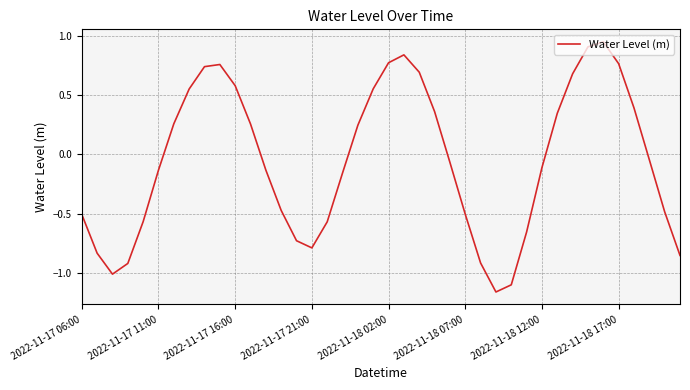

What is the difference between the maximum and minimum values?

2.1